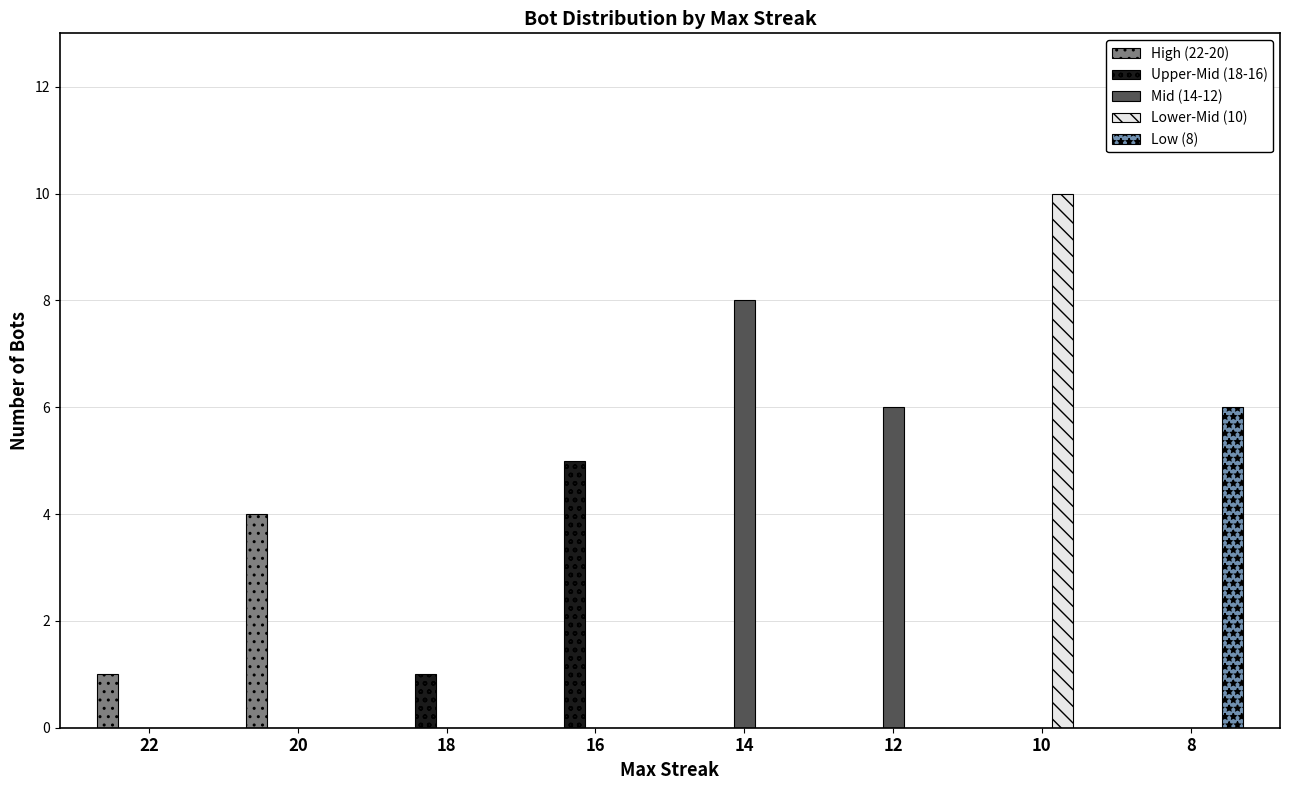

What is the sum of all High (22-20) values?

5